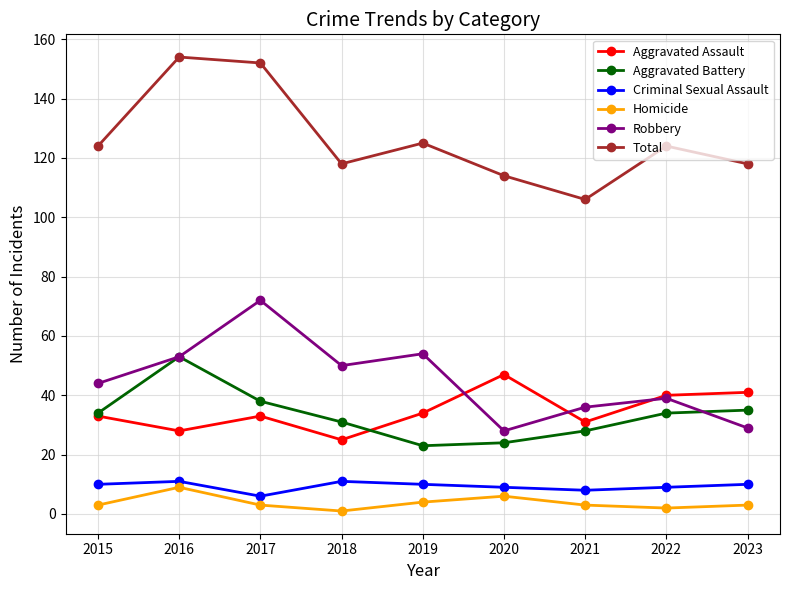

Which label corresponds to the largest value in the chart?

2016